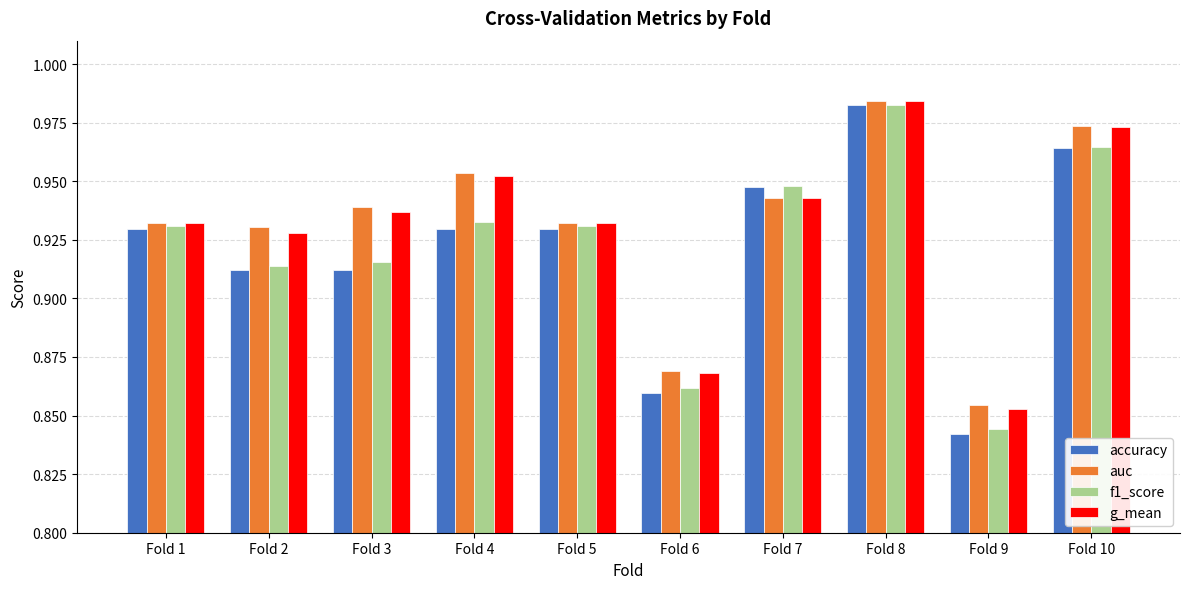

The accuracy series shows 1.6 at Fold 10. True or false?

False